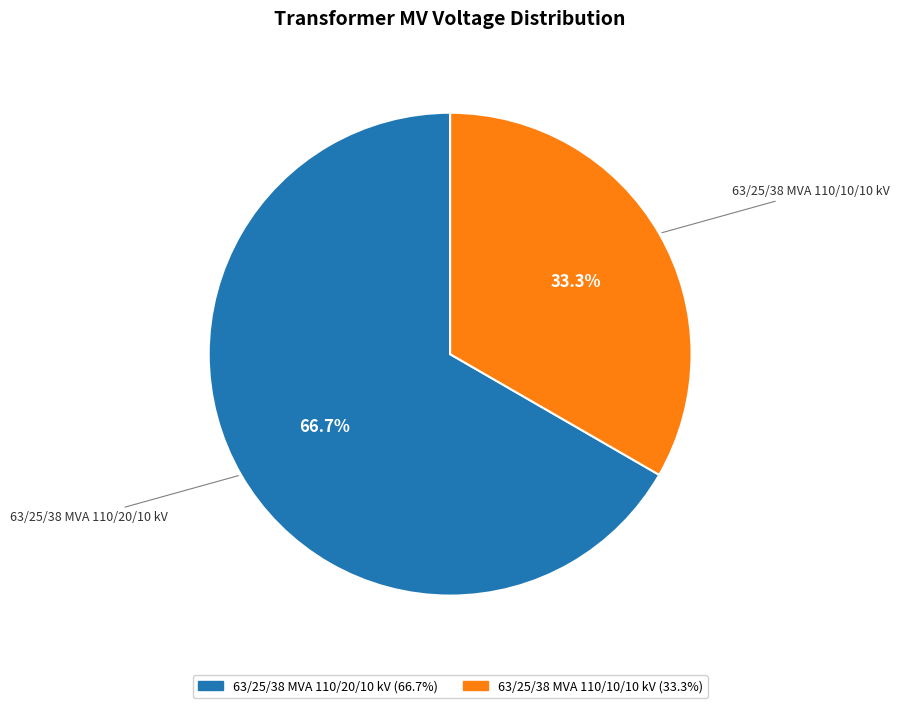

True or false: 63/25/38 MVA 110/20/10 kV accounts for 67% of the total.

True